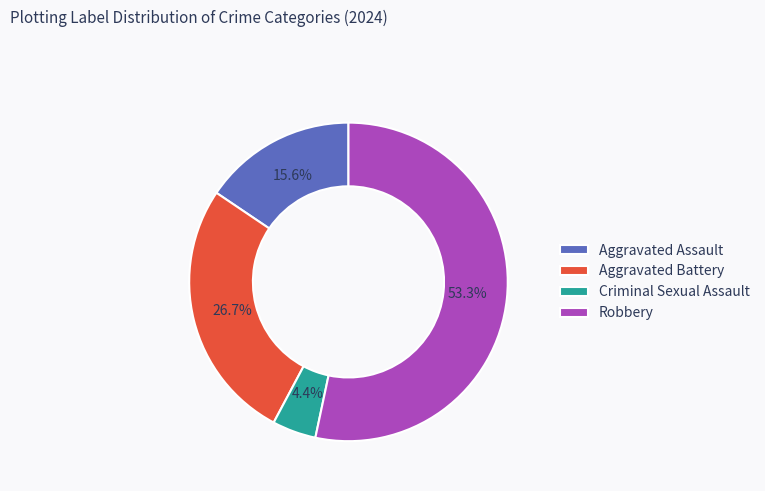

To the nearest percent, what is the average slice percentage?

25%